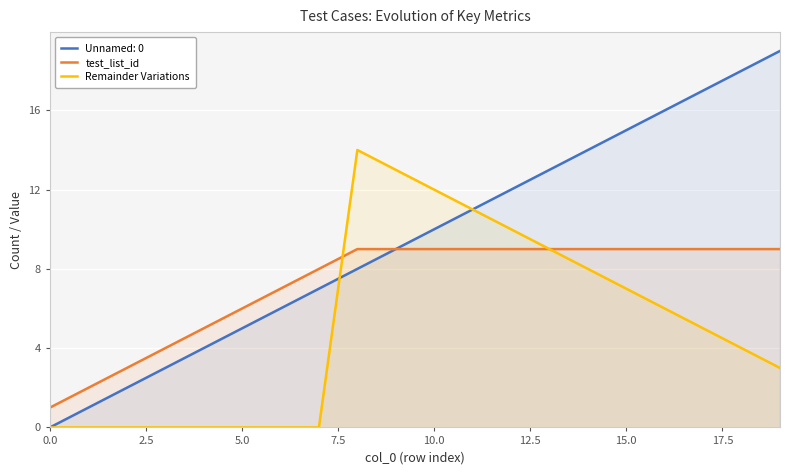

What is the greatest value displayed?

19